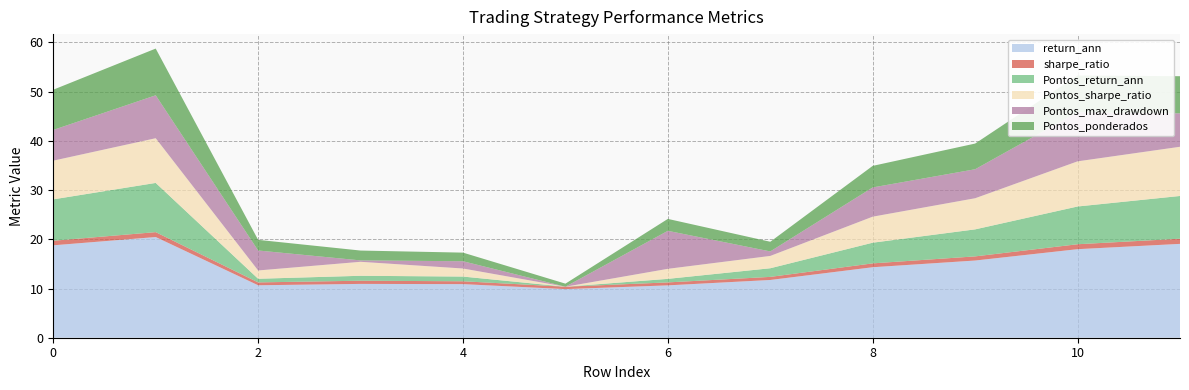

What is the difference between the second highest and minimum values in the Pontos_sharpe_ratio series?

9.2